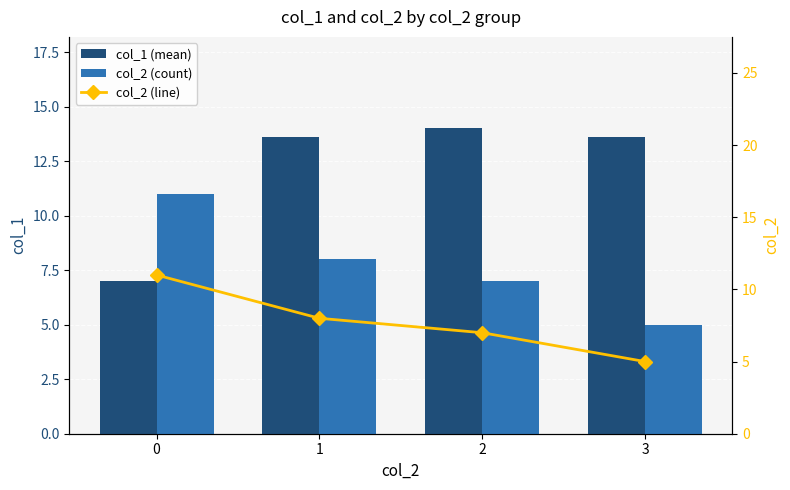

Where is col_2 (line) nearest to the value 8?

1